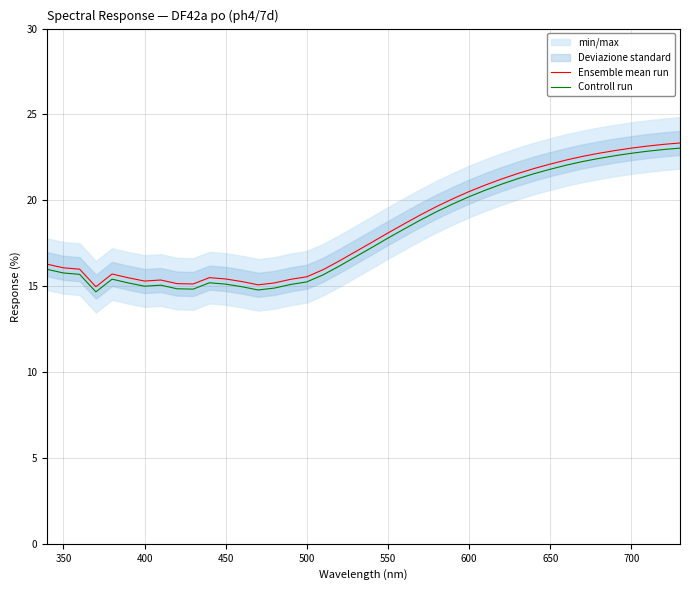

Is the value of Controll run at 700 greater than the value of Ensemble mean run at 400?

Yes